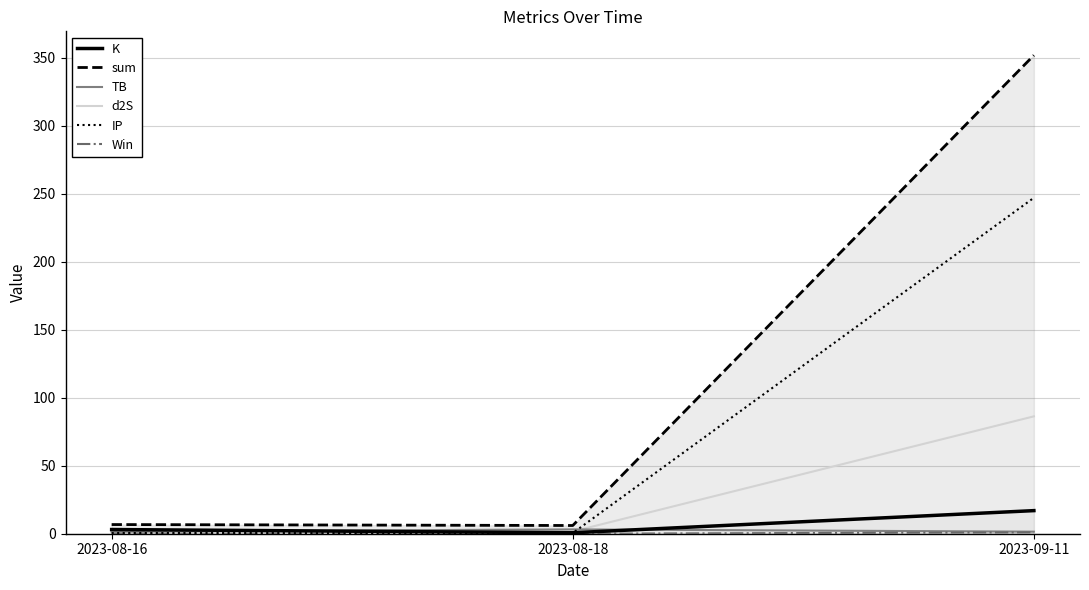

Is the value of d2S at 2023-08-16 greater than the value of TB at 2023-08-18?

No